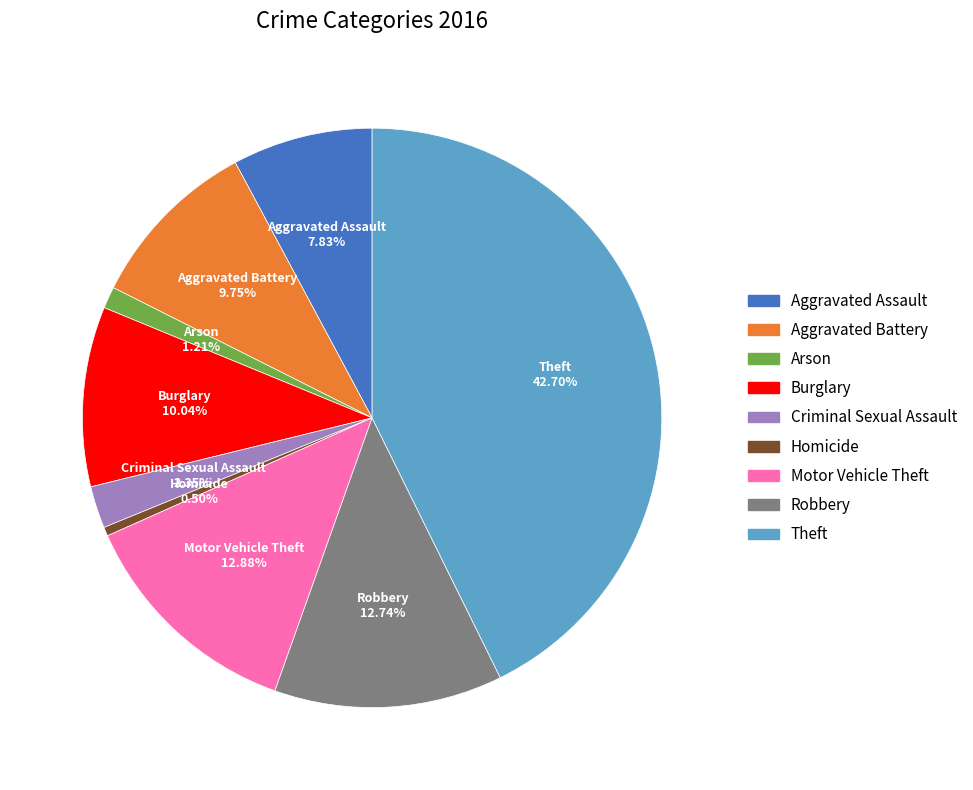

What percentage do Theft and Burglary together represent?

52.7%